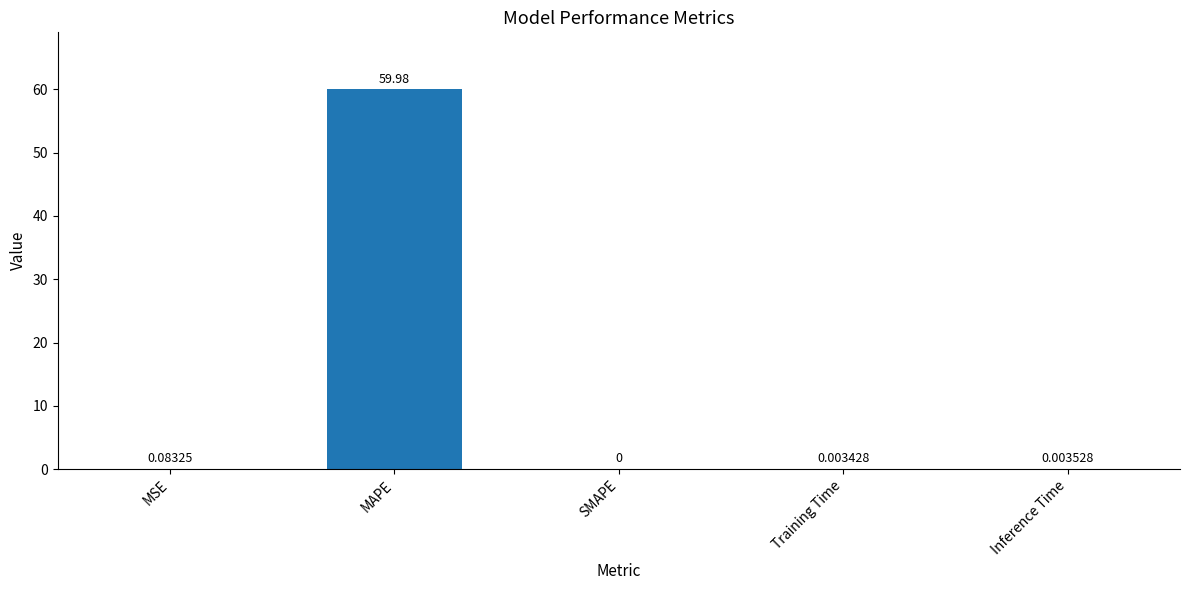

Are the bars horizontal?

No